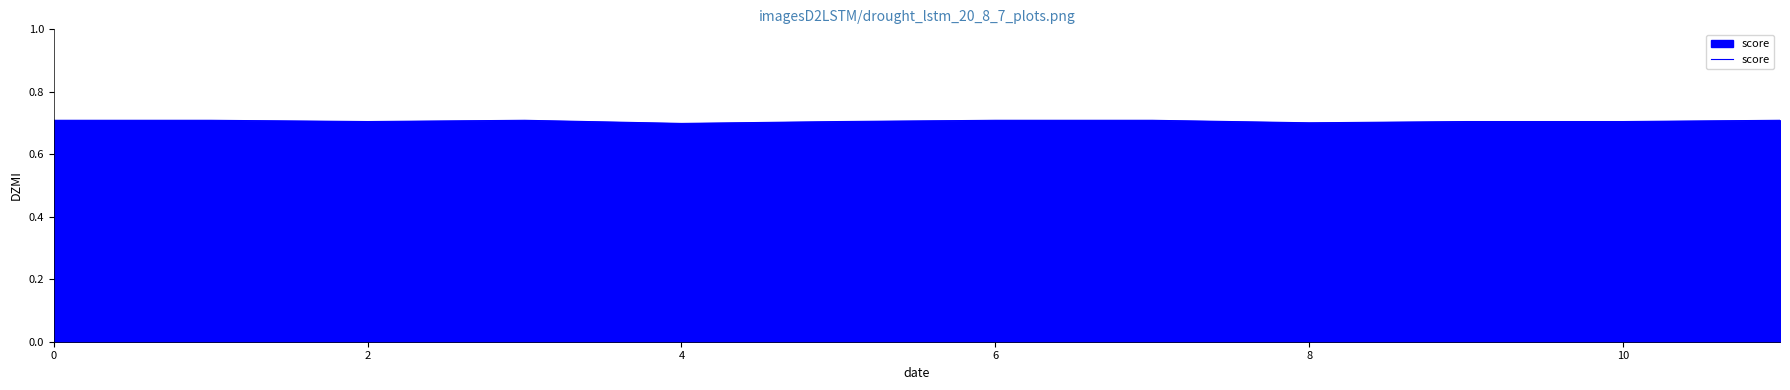

What is the minimum value shown in the chart?

0.7